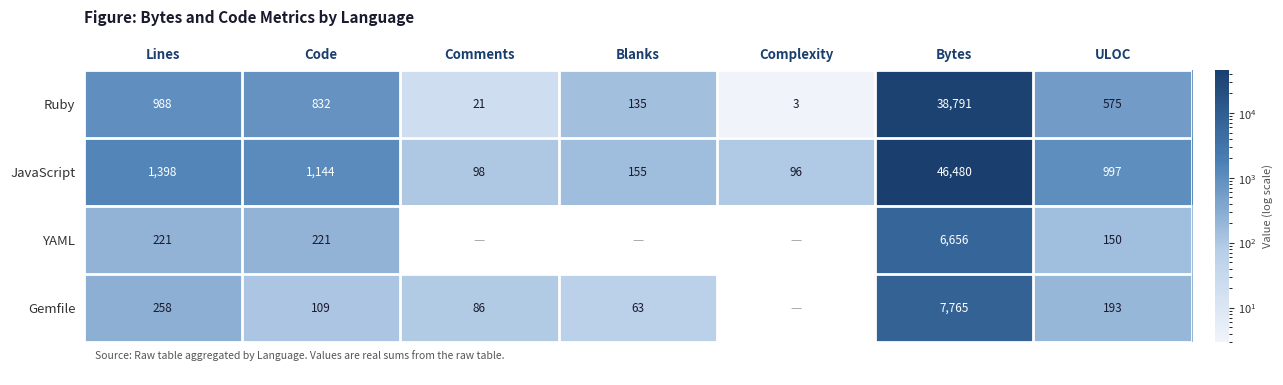

What is the sum of all Ruby values?

41345